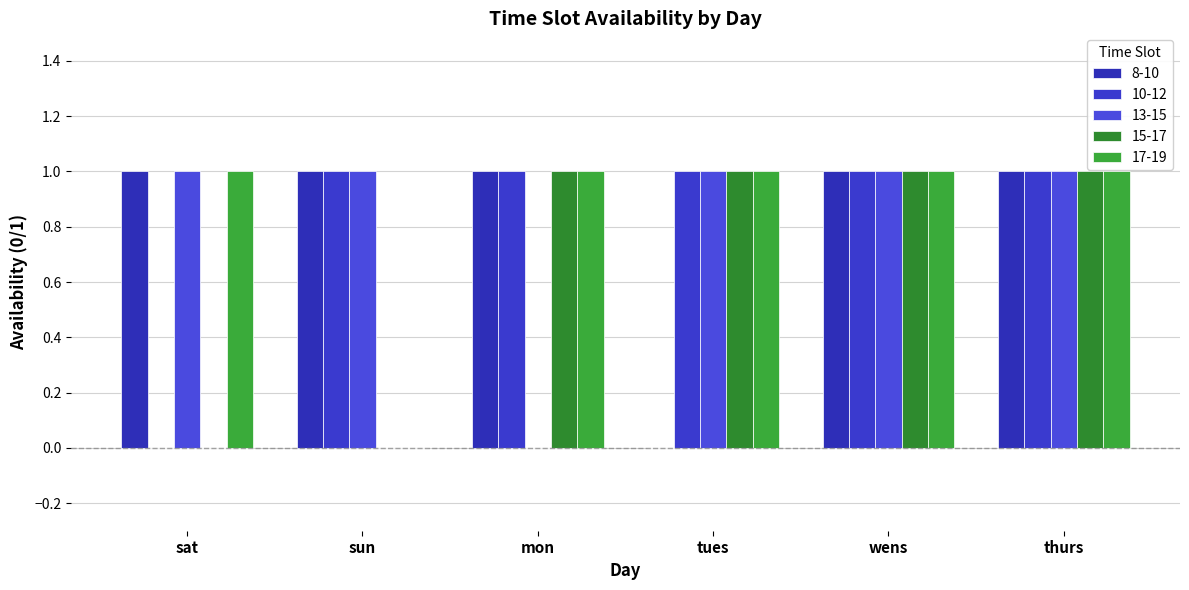

The value of 10-12 at thurs is 1. True or false?

True